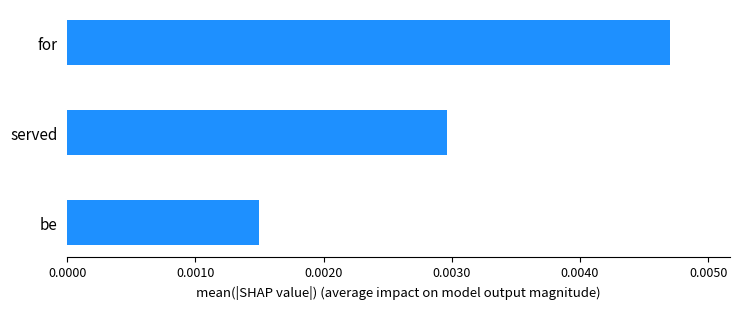

List the labels in order of value, smallest first.

be, served, for